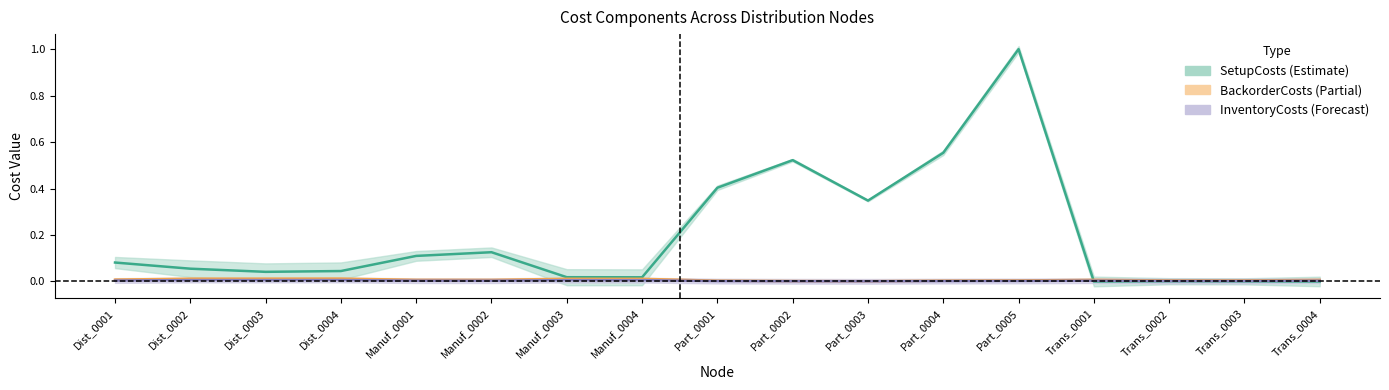

At which category is the sum across all series the highest?

Part_0005